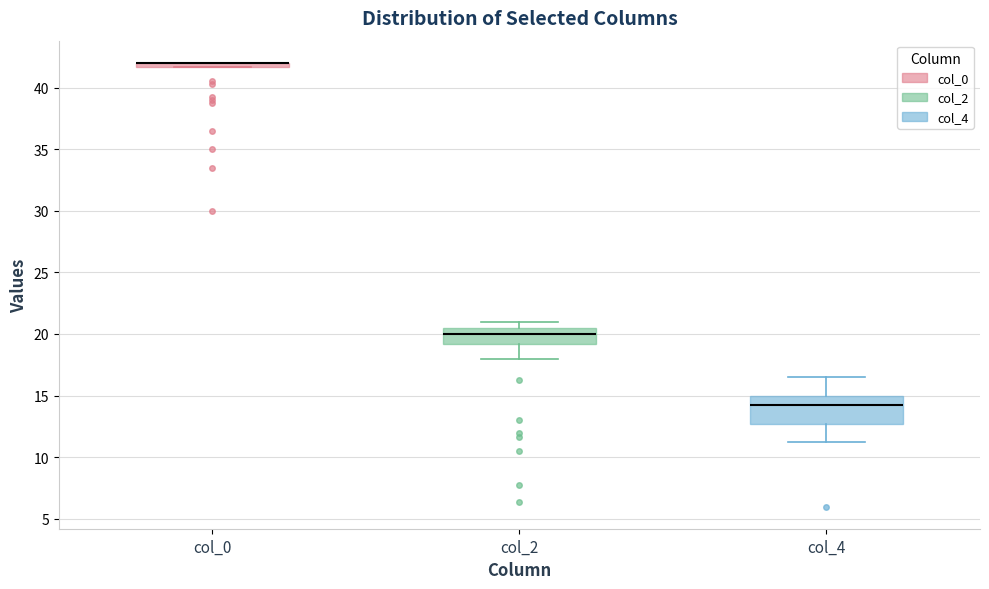

Where is the lower edge of the box for col_4 on the y-axis? The values are not printed on the chart, so give them approximately, as read against the axis.

12.5